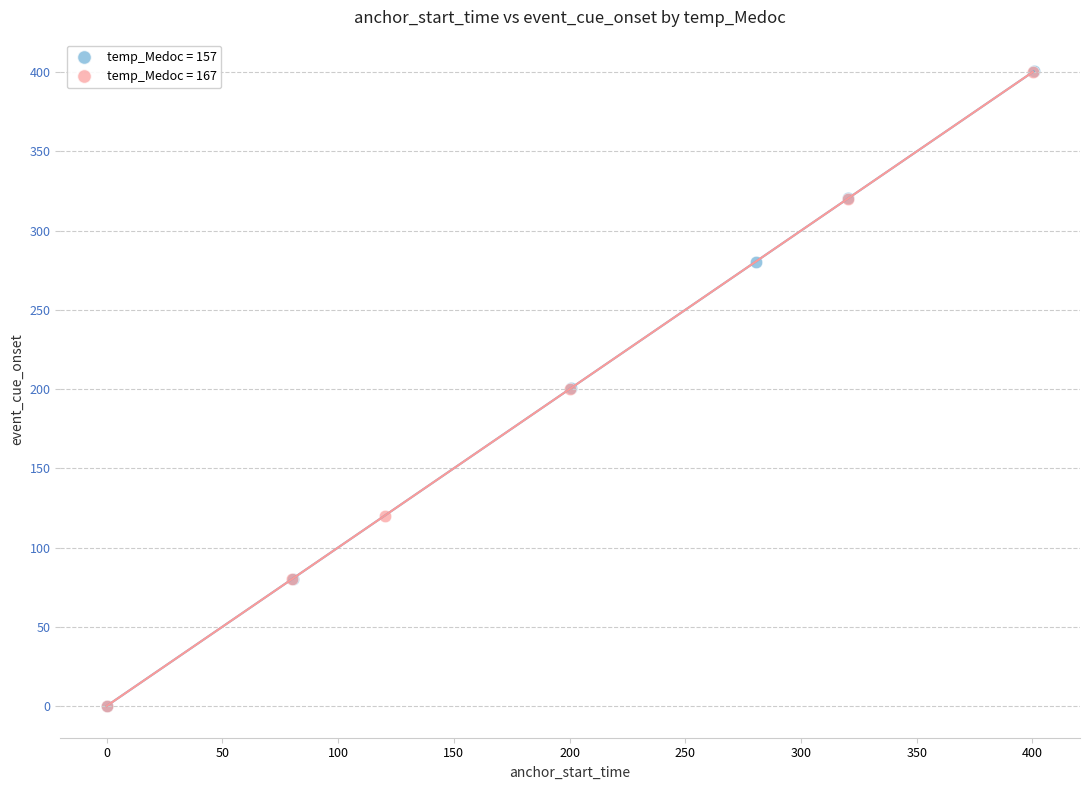

Which series has the largest Y range (max minus min)?

temp_Medoc = 157